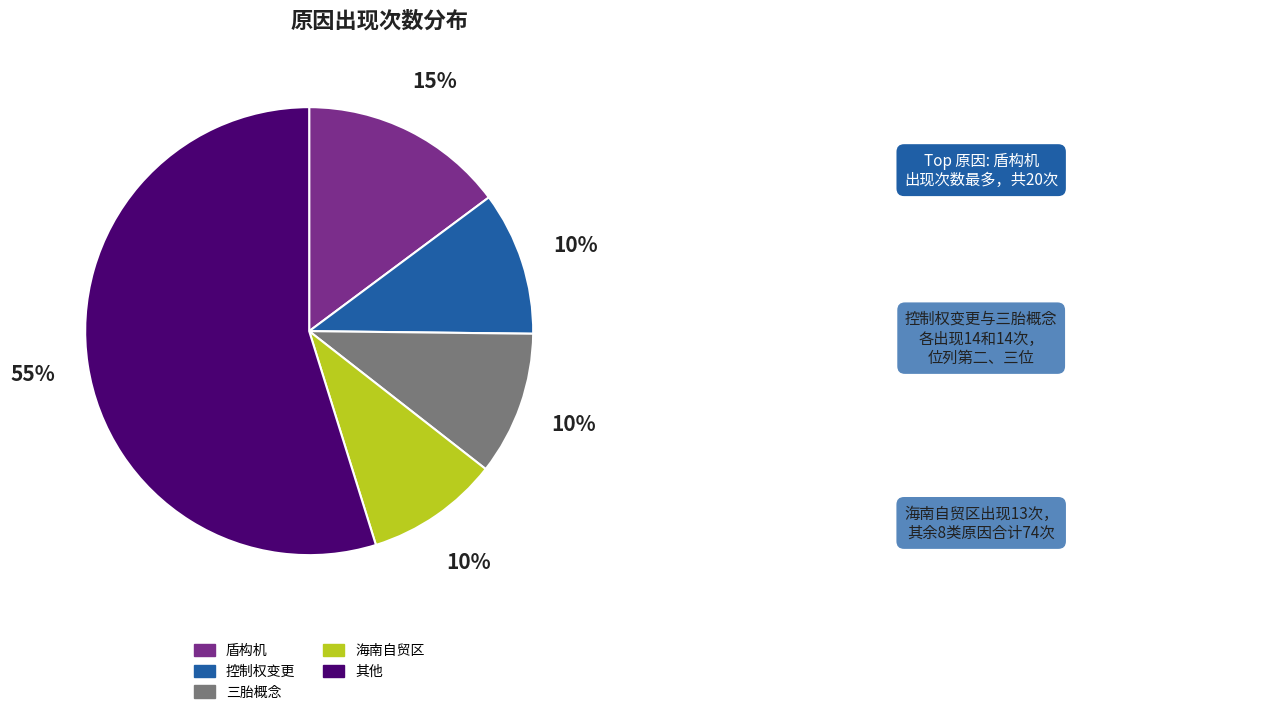

To the nearest percent, what is the difference between the largest and smallest slice percentages?

45%